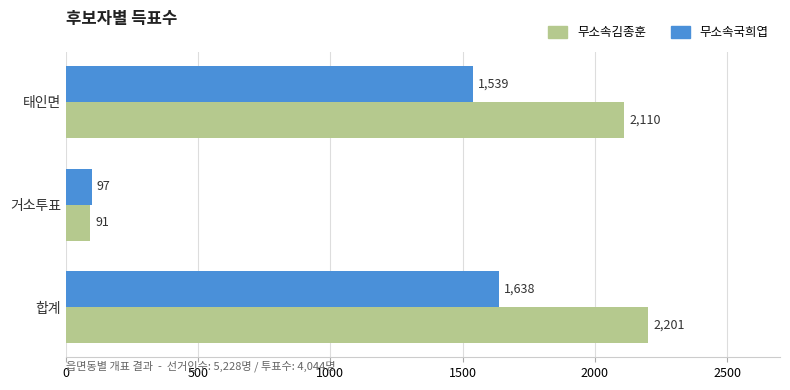

At which category is the sum across all series the highest?

합계